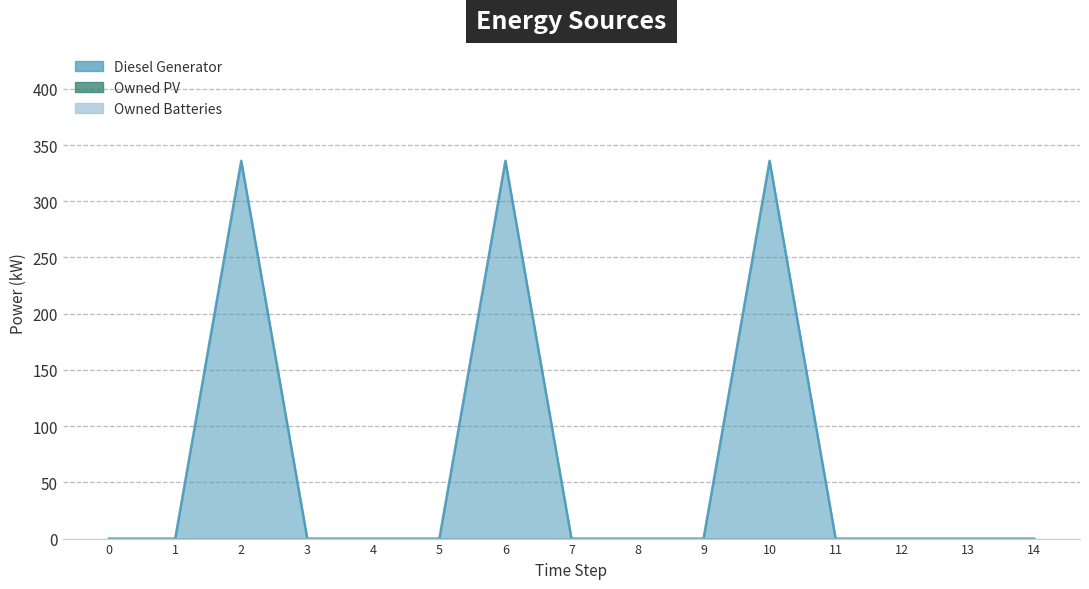

The Diesel Generator series shows 152 at 2. True or false?

False